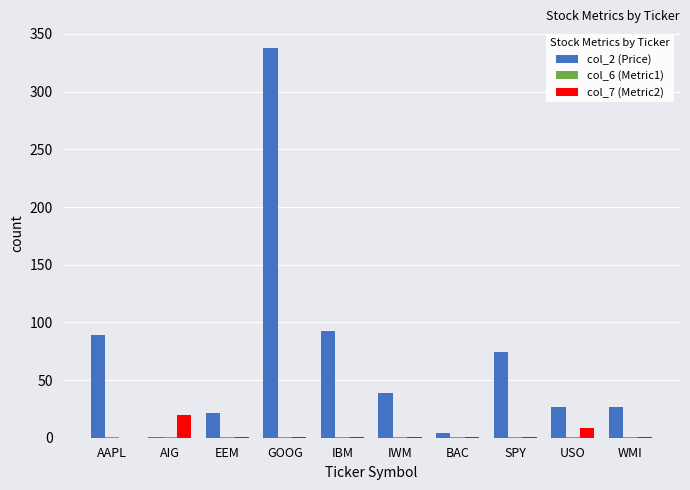

At which category is the sum across all series the highest?

GOOG